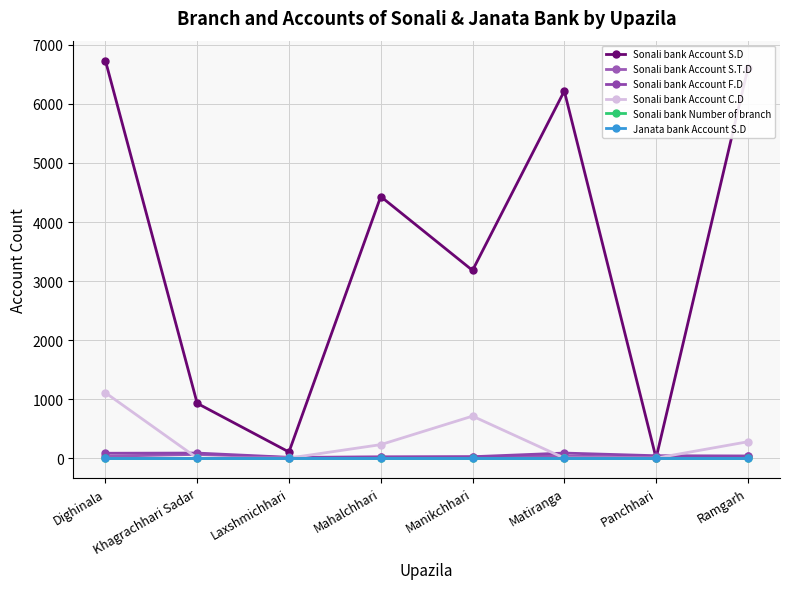

The value of Sonali bank Account S.T.D at Matiranga is 55. True or false?

False